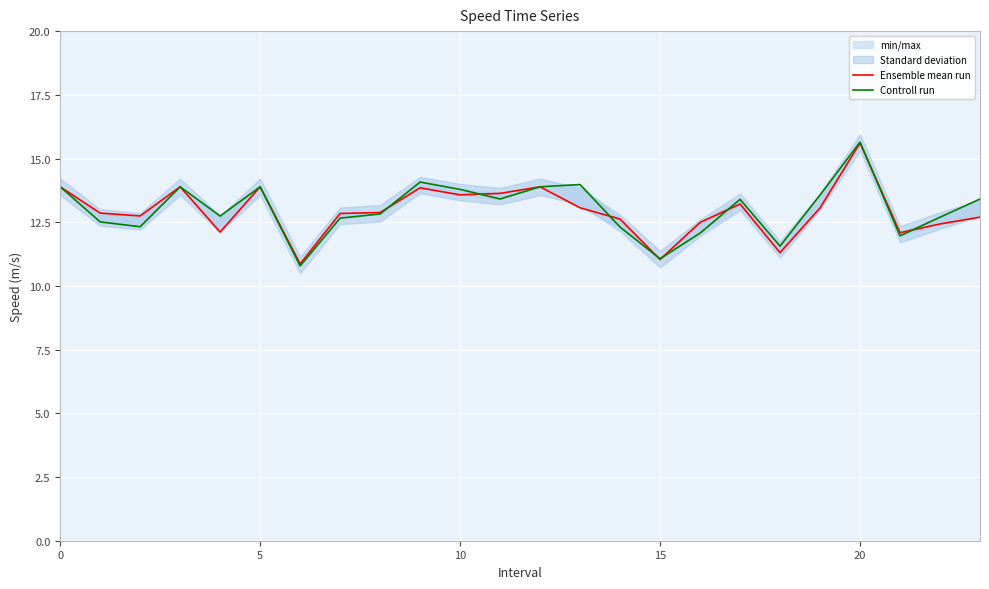

Which label corresponds to the smallest value in the chart?

6